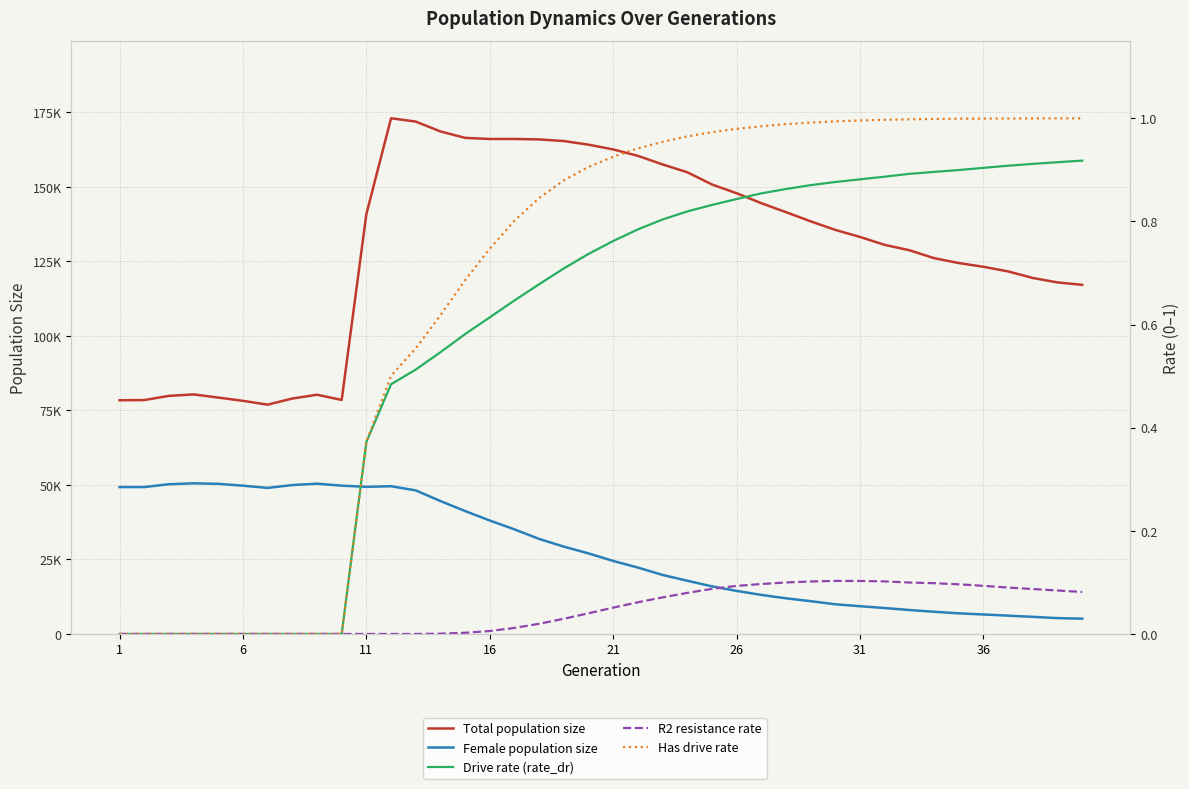

How many lines are shown in the chart?

5